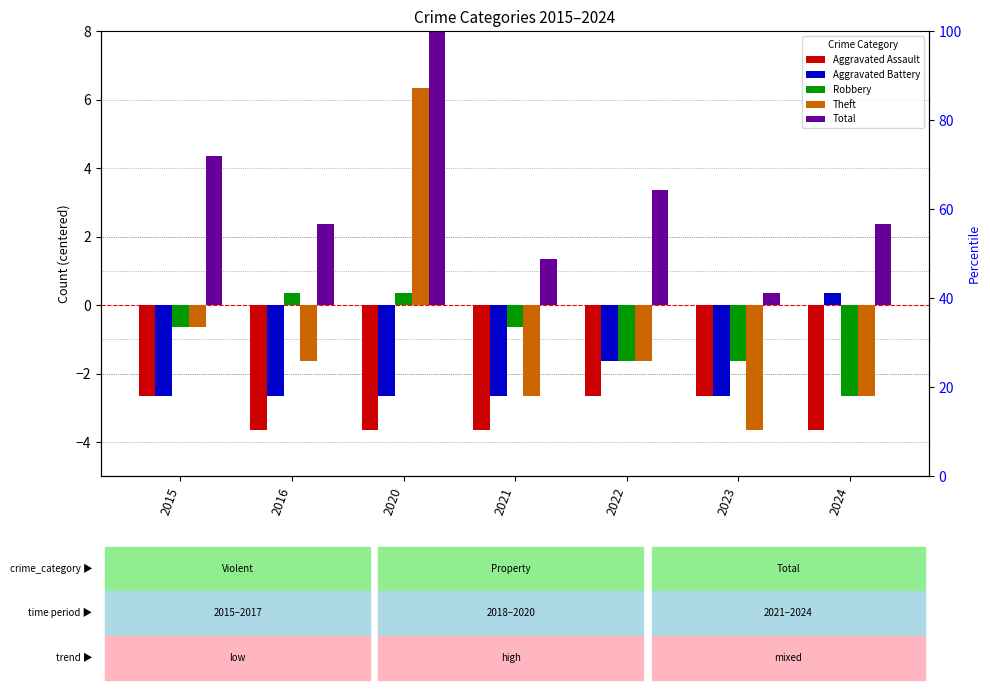

What is the value of the Robbery bar at the 6th from the left?

-1.6